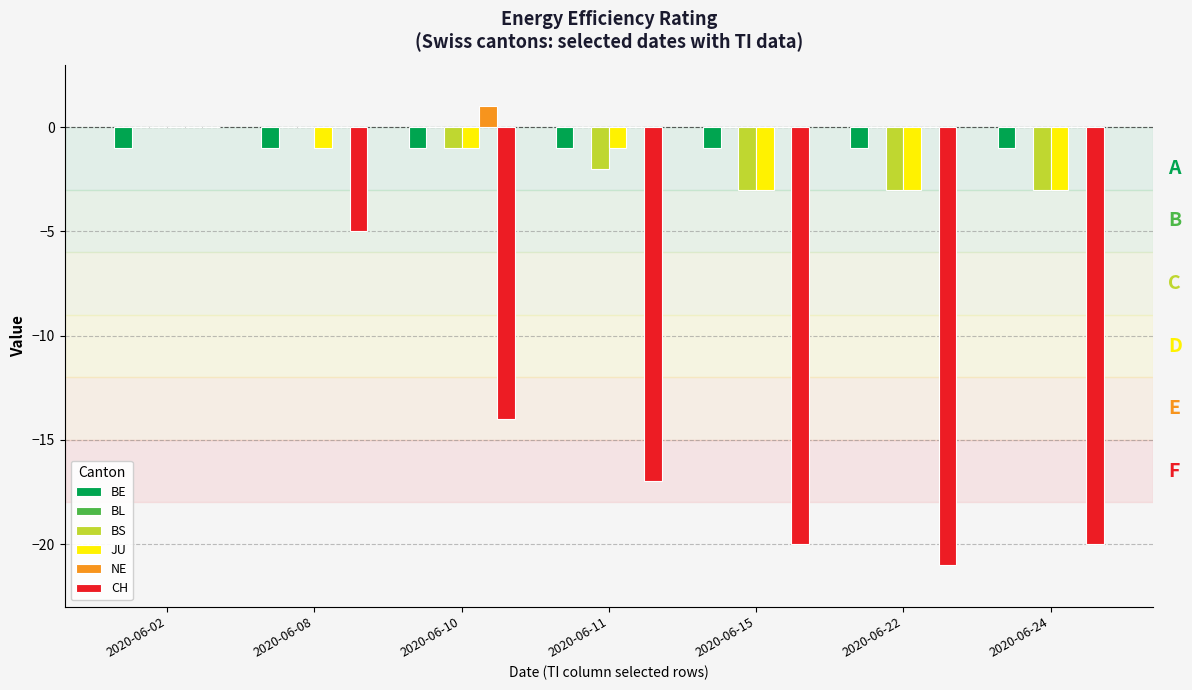

The value of NE at 2020-06-10 is 1. True or false?

True